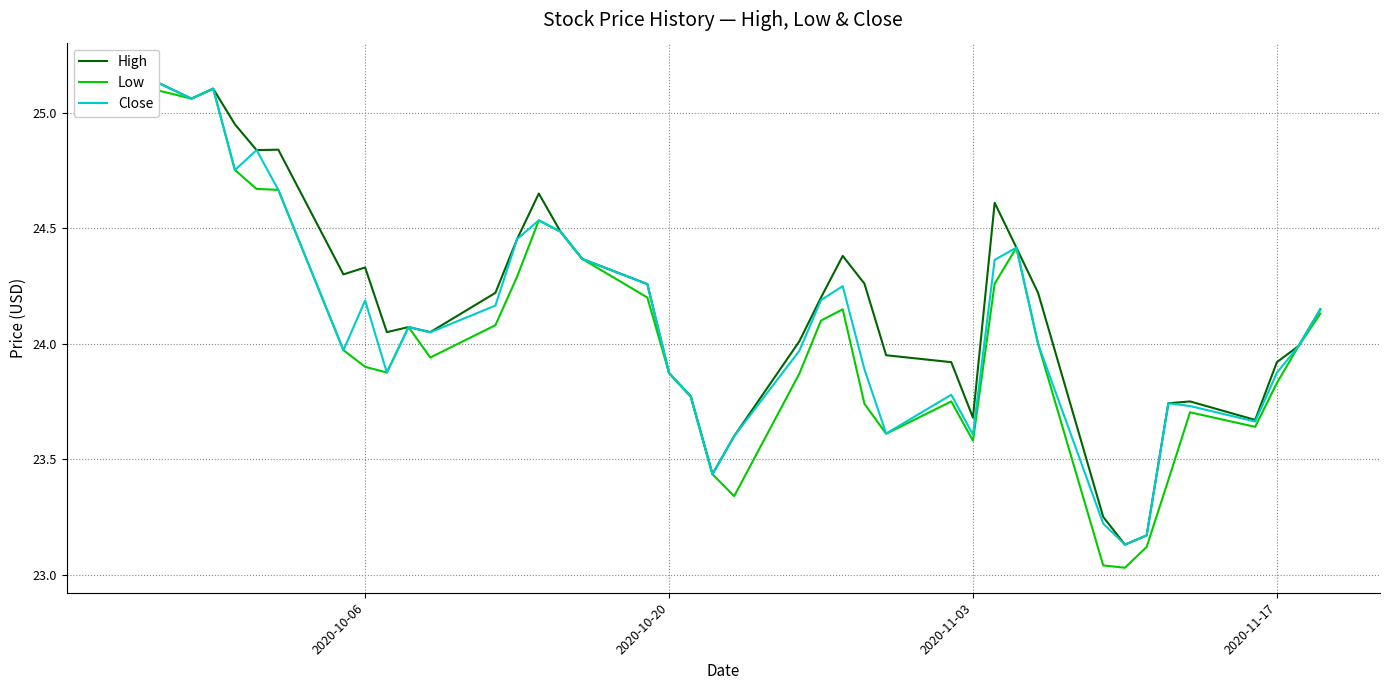

Is the value of Low at 24 greater than the value of High at 21?

No